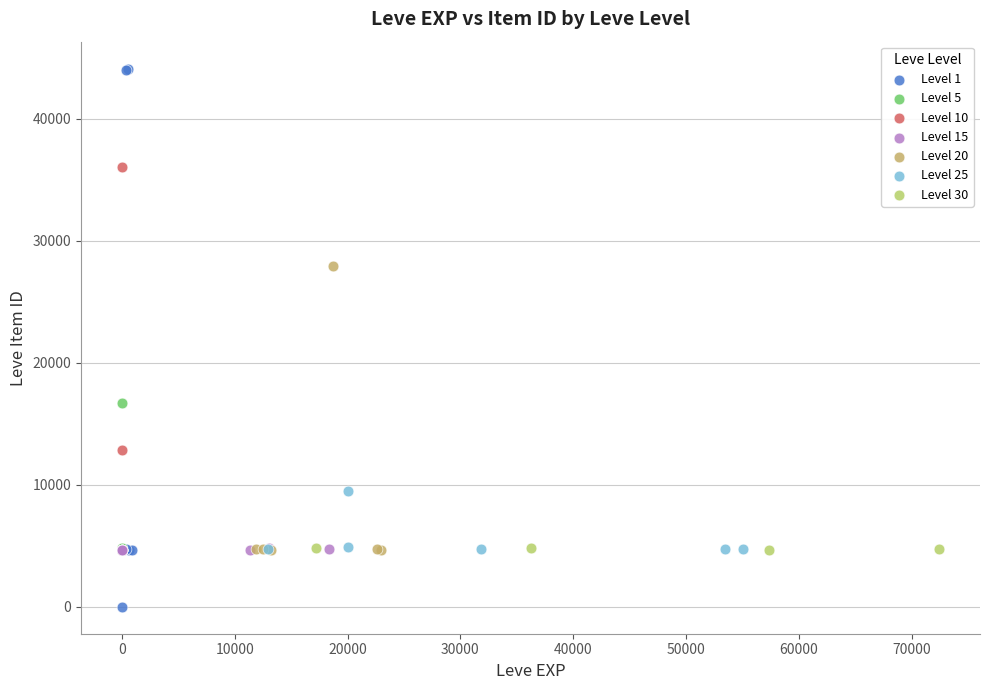

Which series contains the lowest Y value?

Level 1